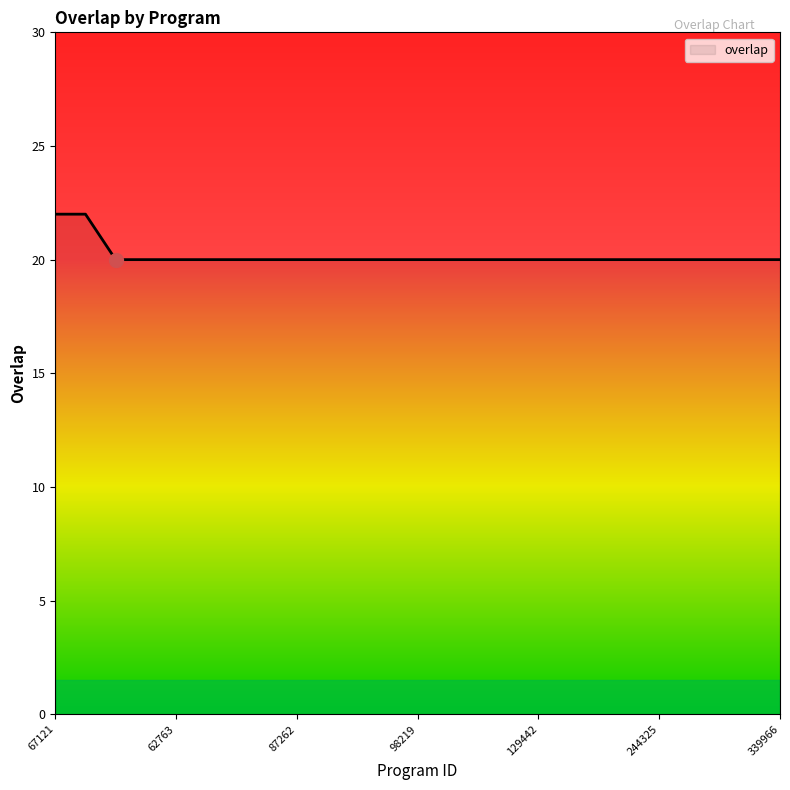

What is the maximum value shown in the chart?

22